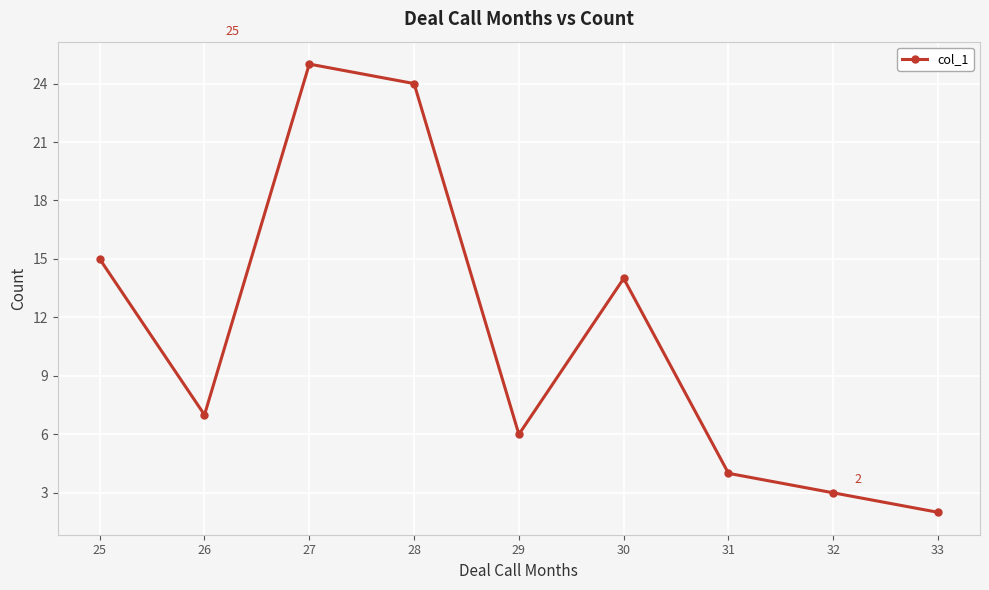

List the labels in order of value, smallest first.

33, 32, 31, 29, 26, 30, 25, 28, 27